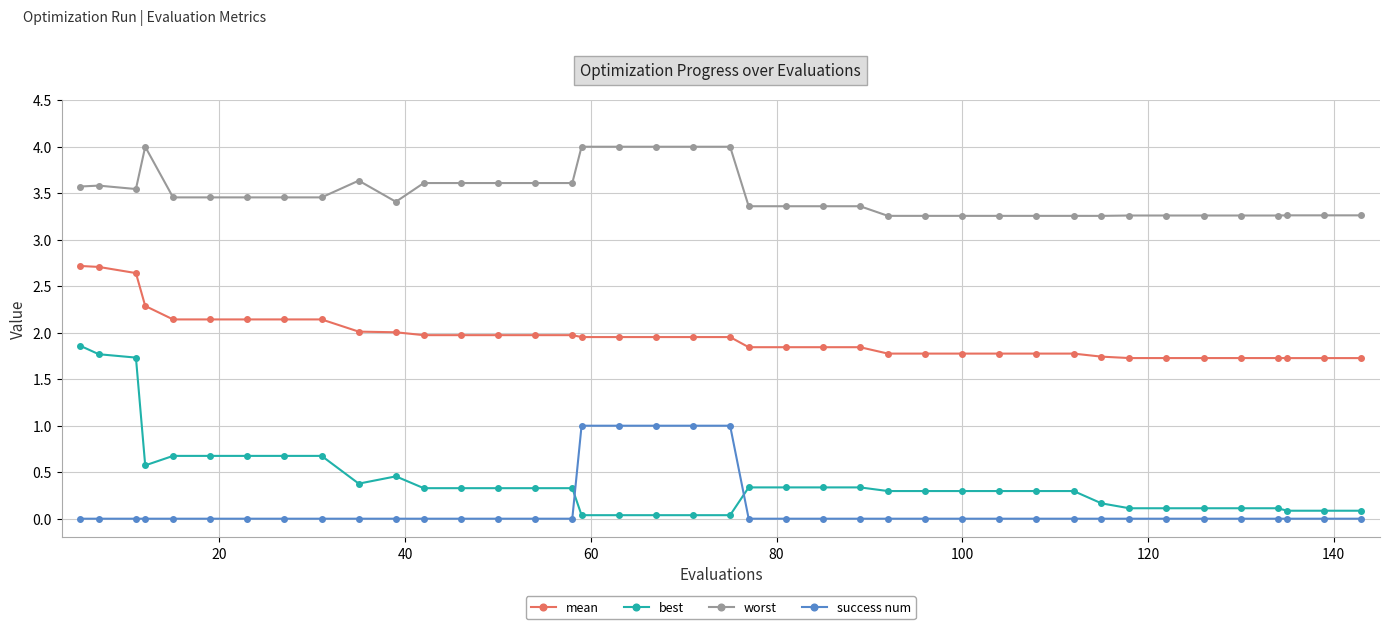

True or false: best has more than 0 interior local peaks.

True